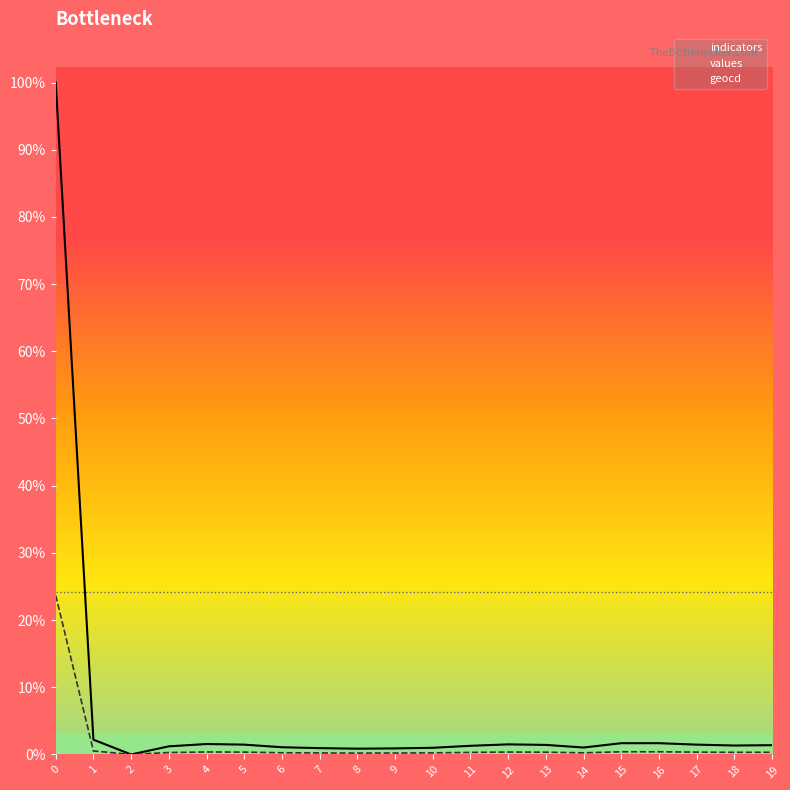

How many values in geocd are above zero?

19